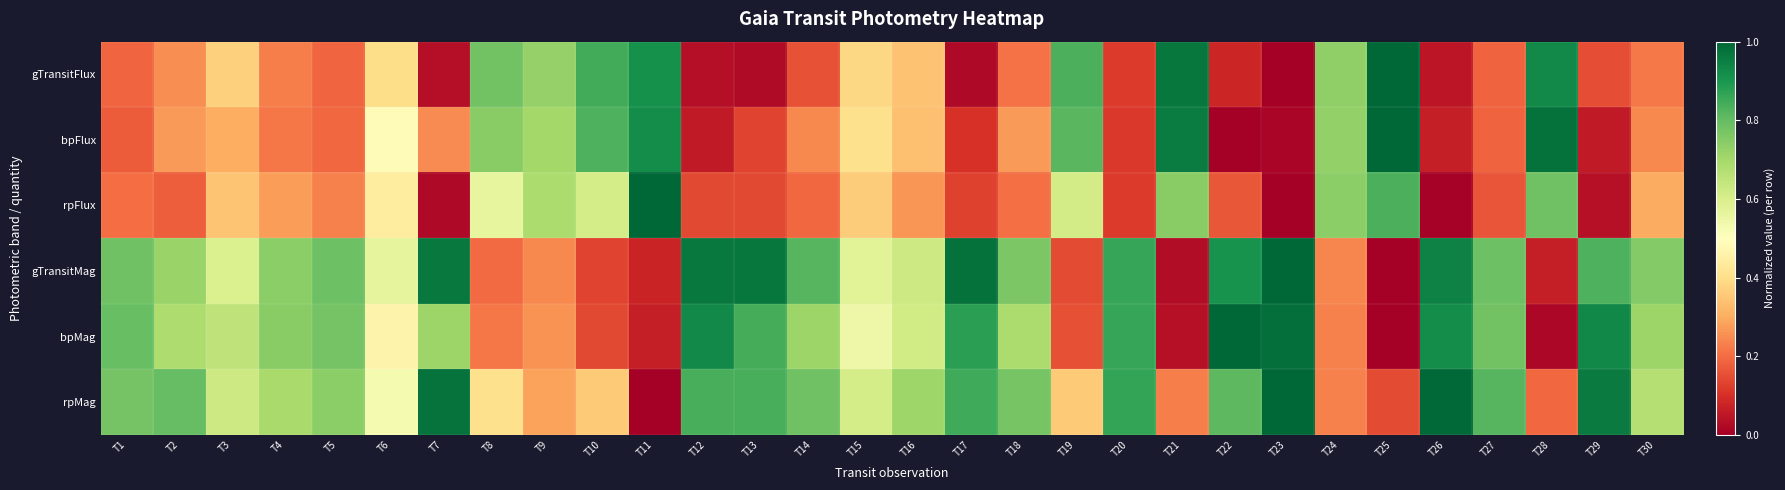

What is the total value across all series at T29?

3.0